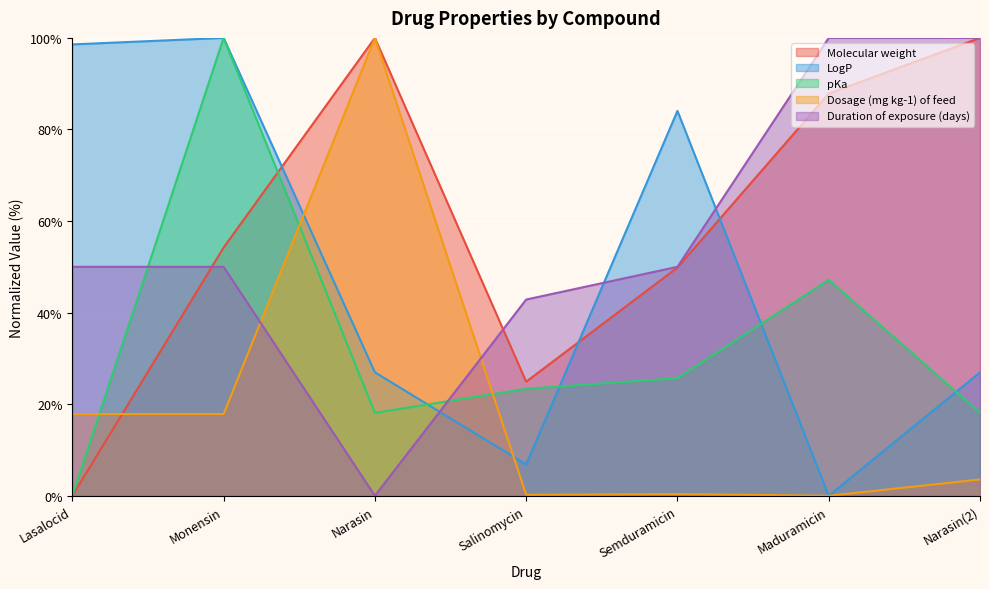

At which label is LogP closest to 50?

Narasin